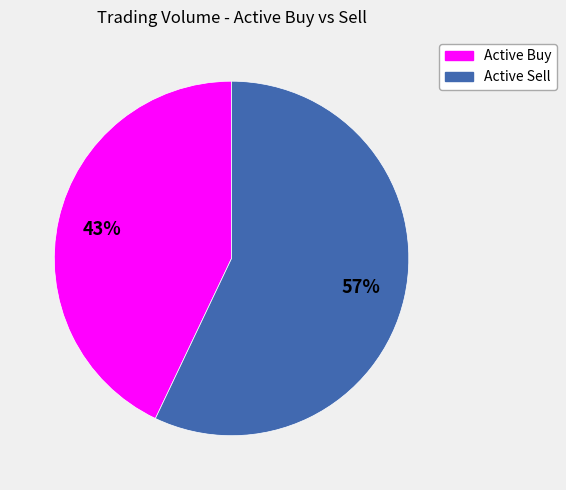

Is there a majority slice in this chart?

Yes